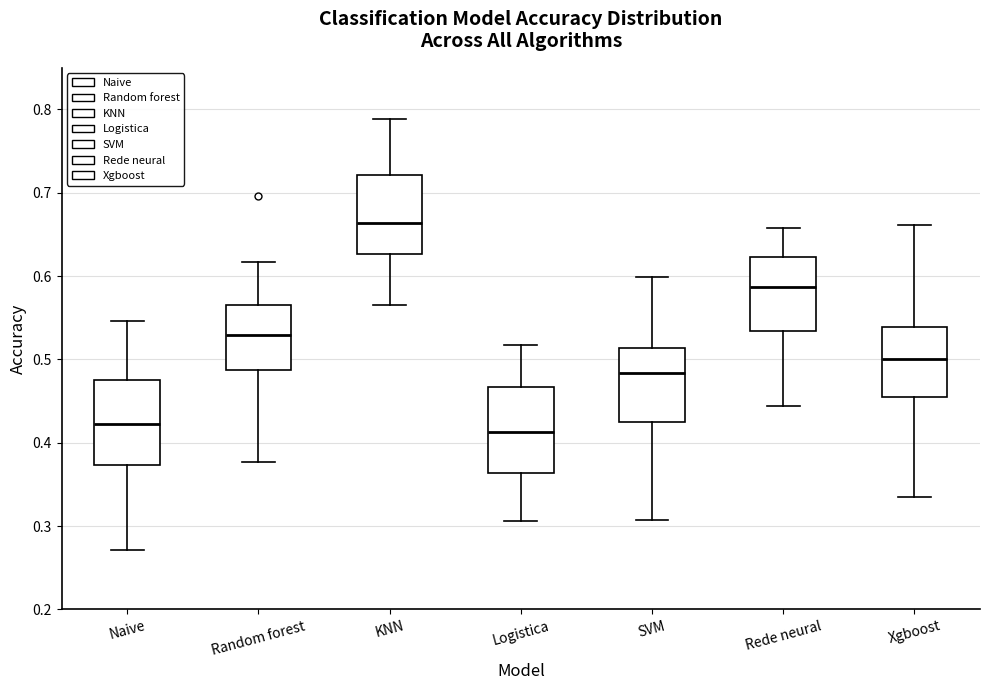

Which box has the highest median line?

KNN